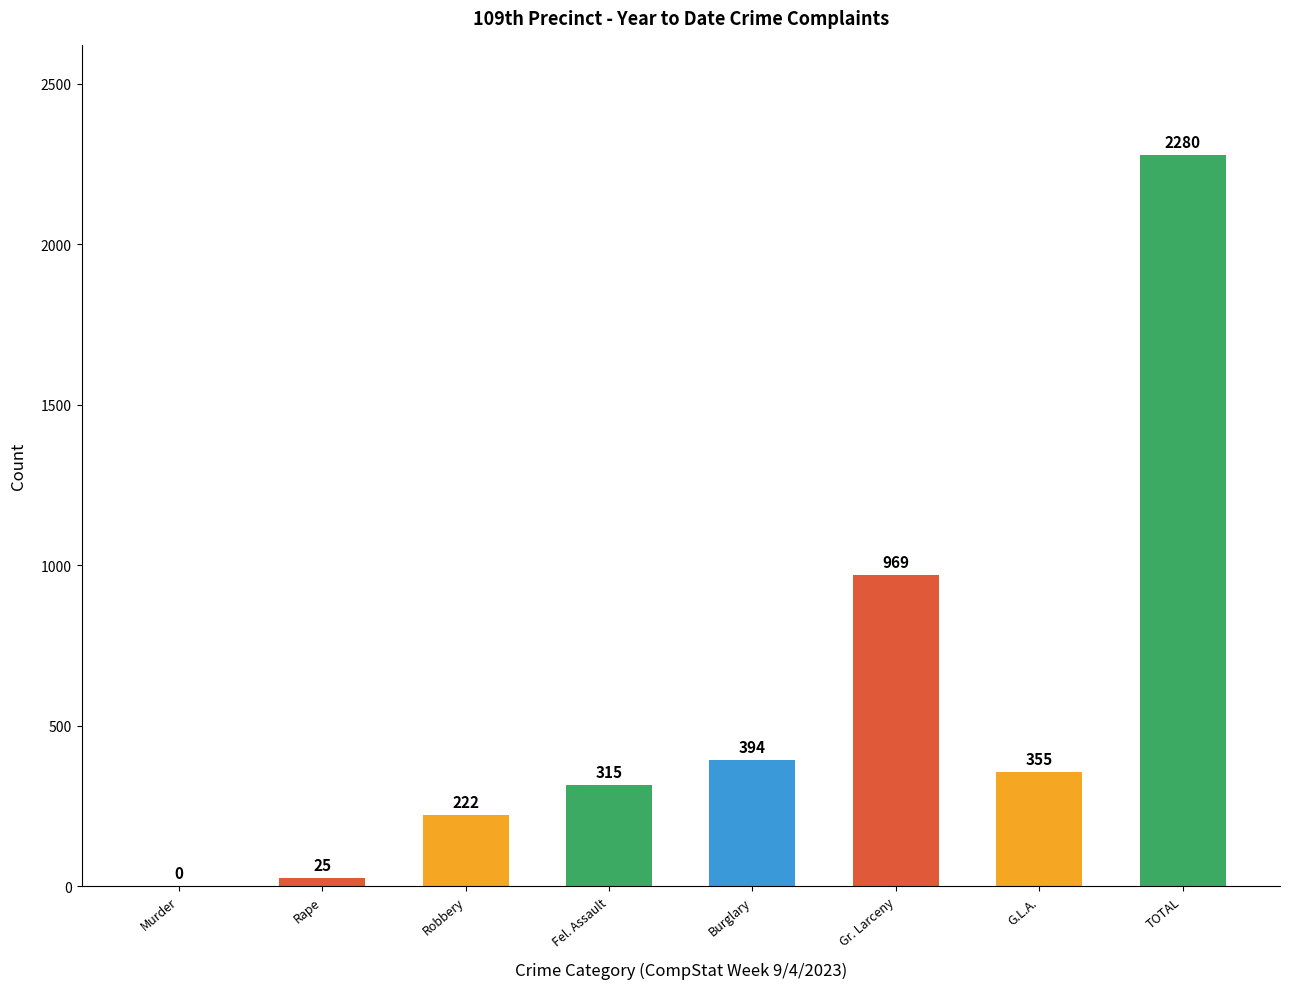

True or false: the data shows 222 at Robbery.

True